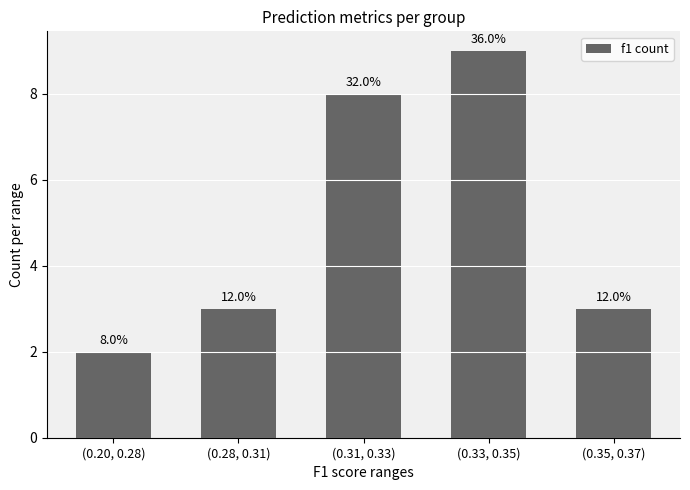

What is the change in value from (0.20, 0.28) to (0.31, 0.33)?

+6